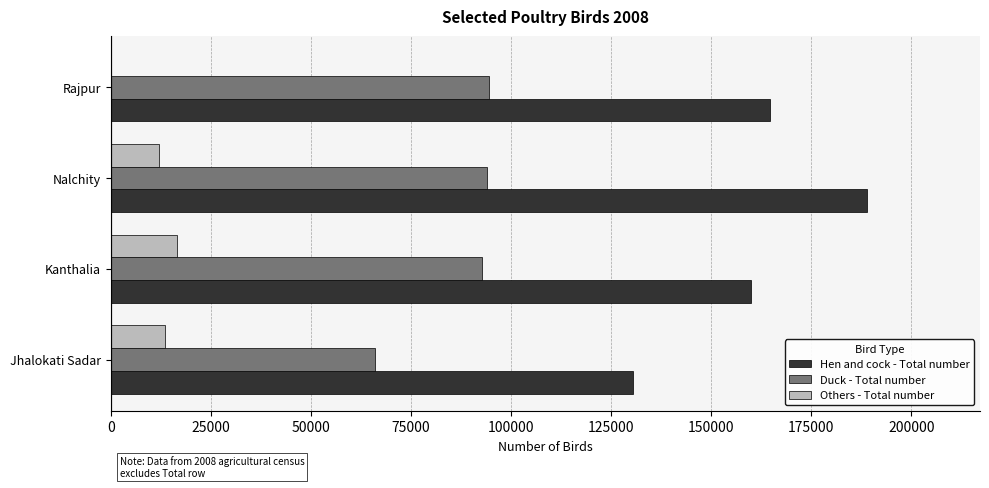

What is the sum of the Others - Total number values at Jhalokati Sadar and Rajpur?

13568